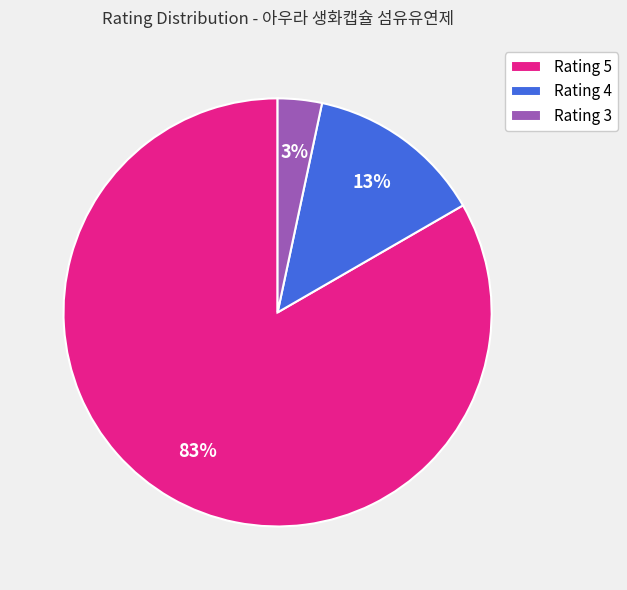

True or false: Rating 4 accounts for 7% of the total.

False